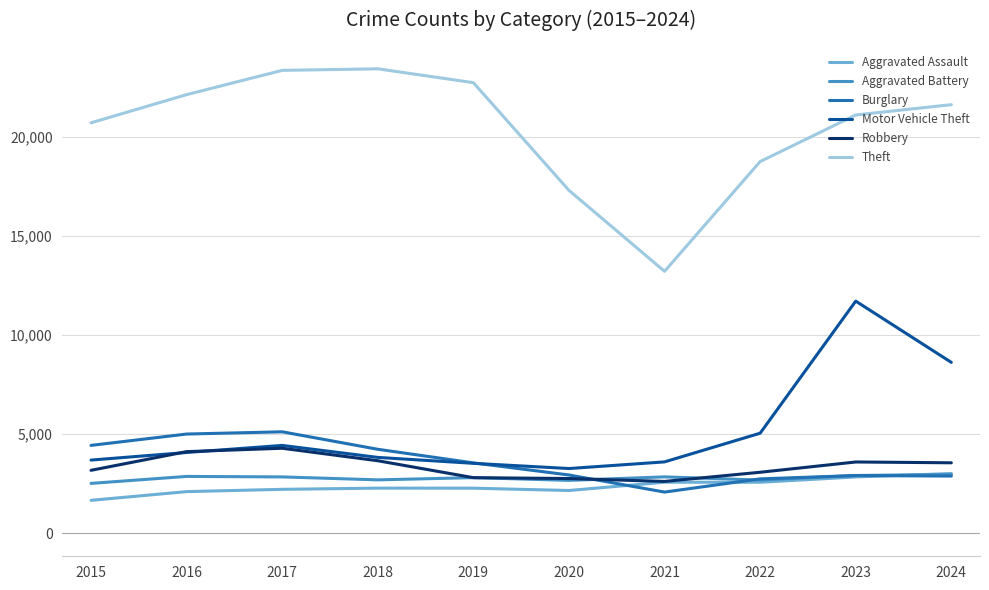

Which series has the largest range (max minus min)?

Theft